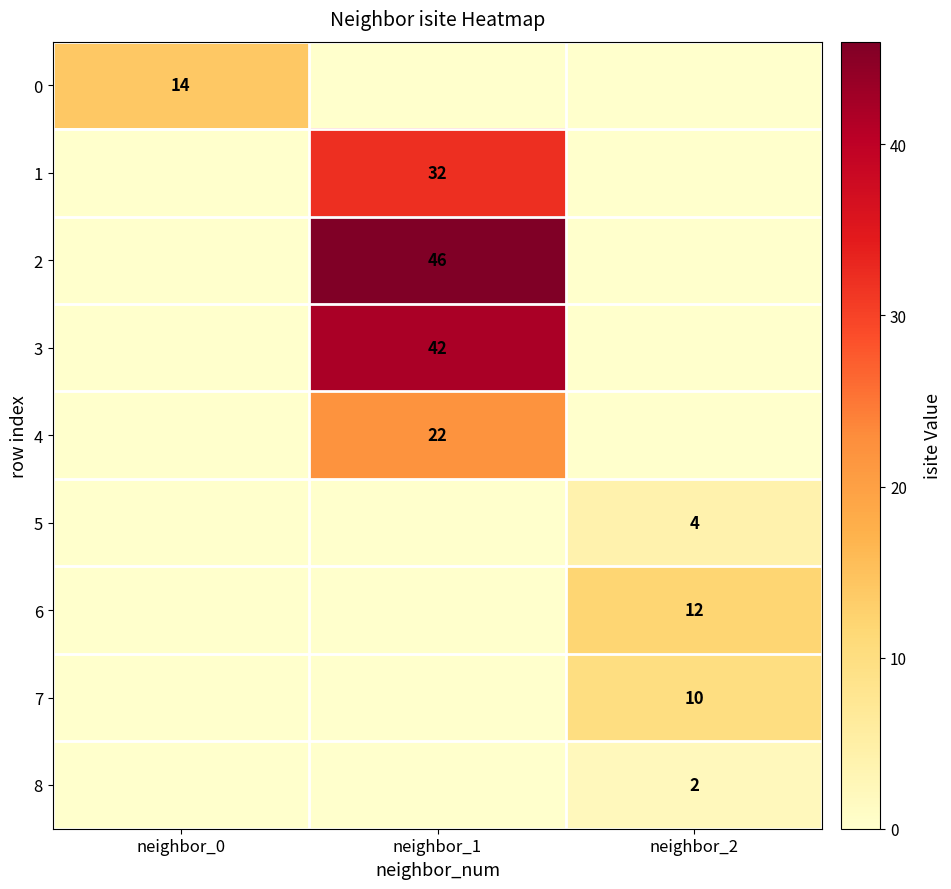

The value of 7 at neighbor_2 is 10. True or false?

True